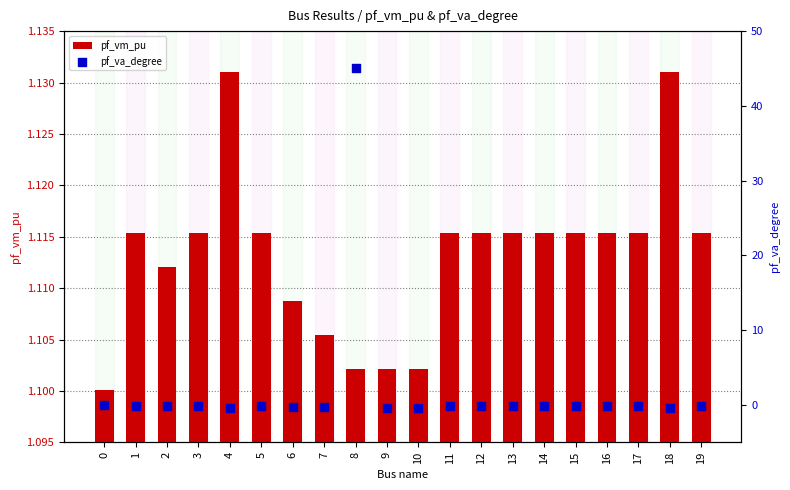

Which series contains the lowest Y value?

pf_va_degree